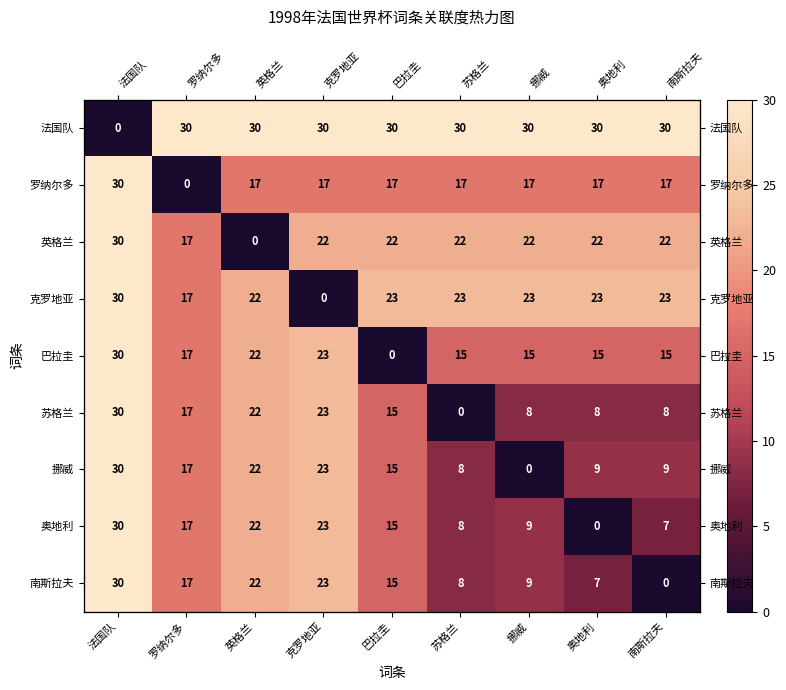

How many values in the 奥地利 series exceed 15?

4